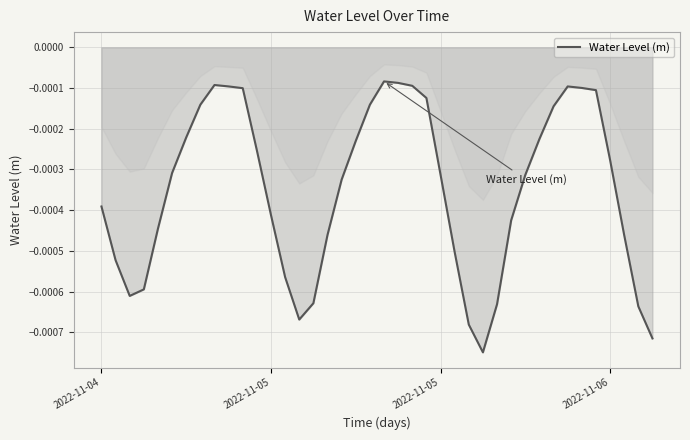

How many series are shown in this chart?

1